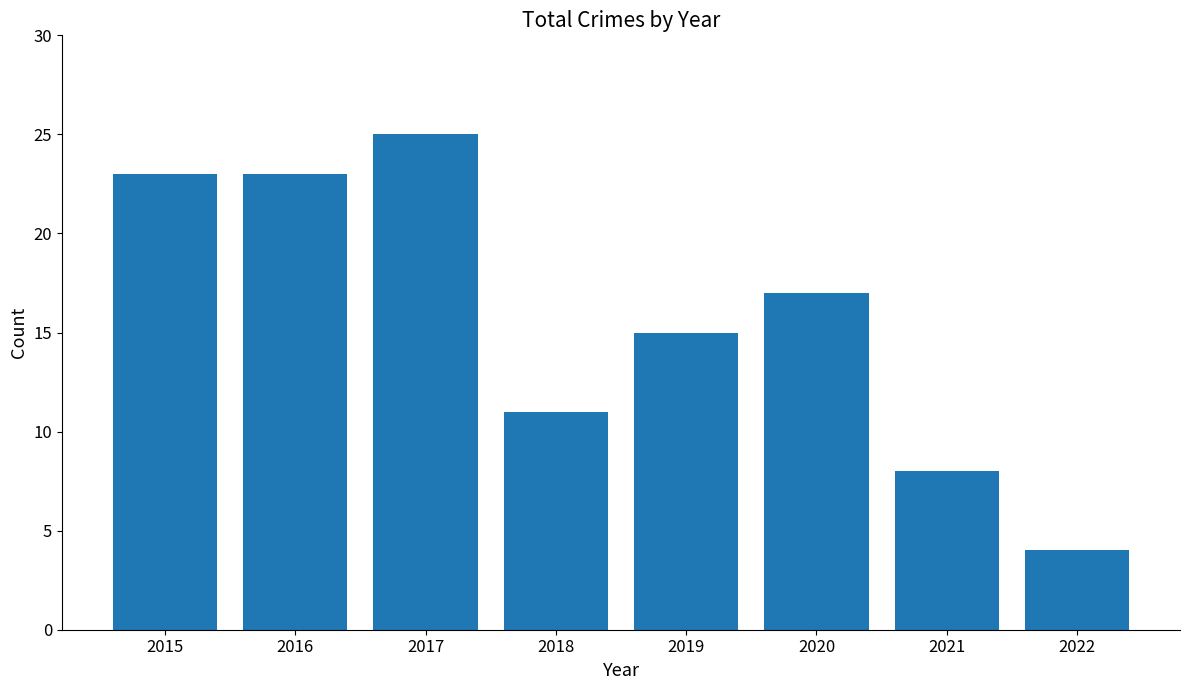

At which label does the data first exceed 17?

2015